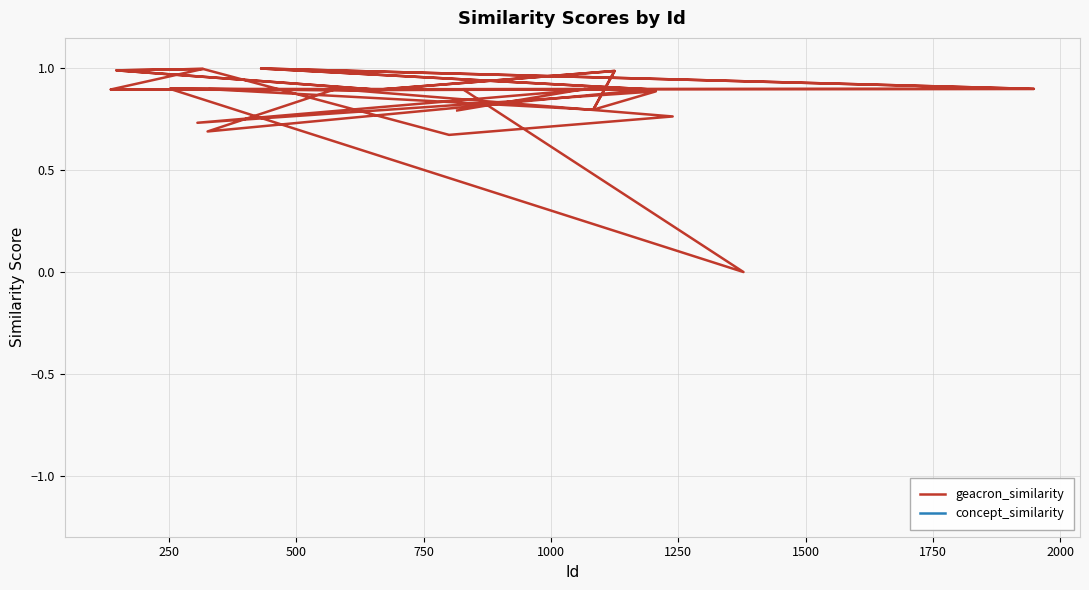

True or false: geacron_similarity and concept_similarity intersect in this chart.

False